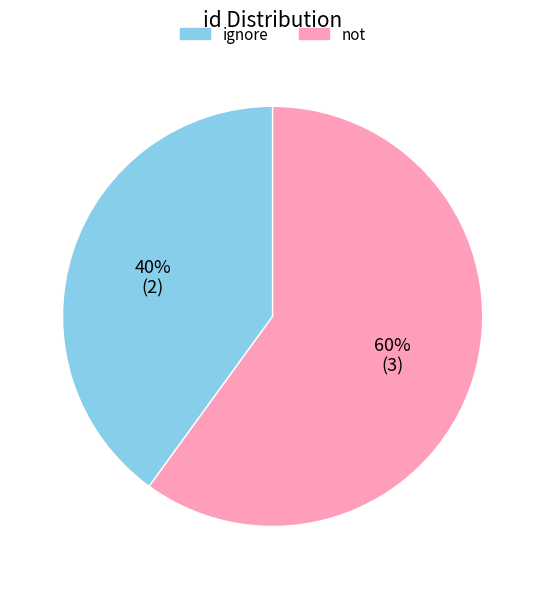

What is the largest slice in the pie chart?

not